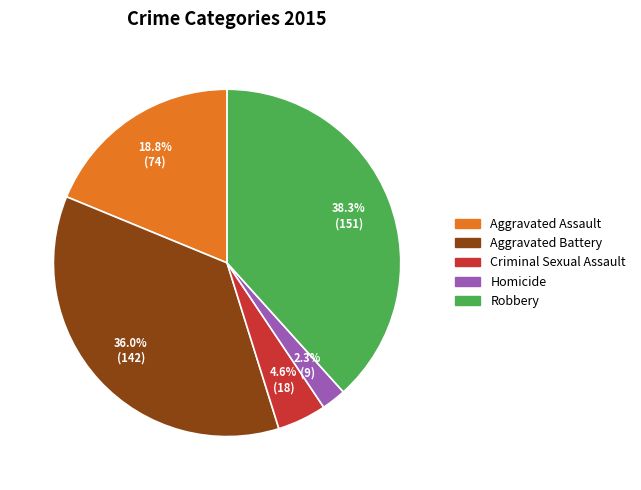

Is it true that Homicide is 7% of the pie?

False